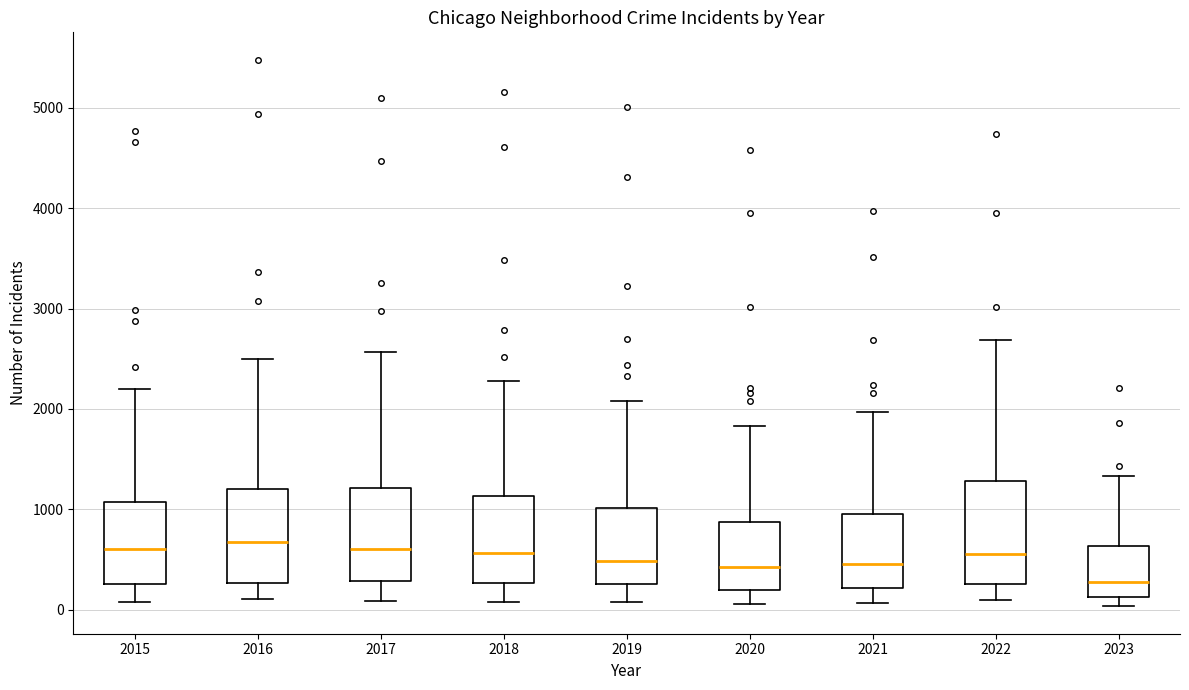

Where does the upper whisker of the box at x = 2016 end on the y-axis? The values are not printed on the chart, so give them approximately, as read against the axis.

2500